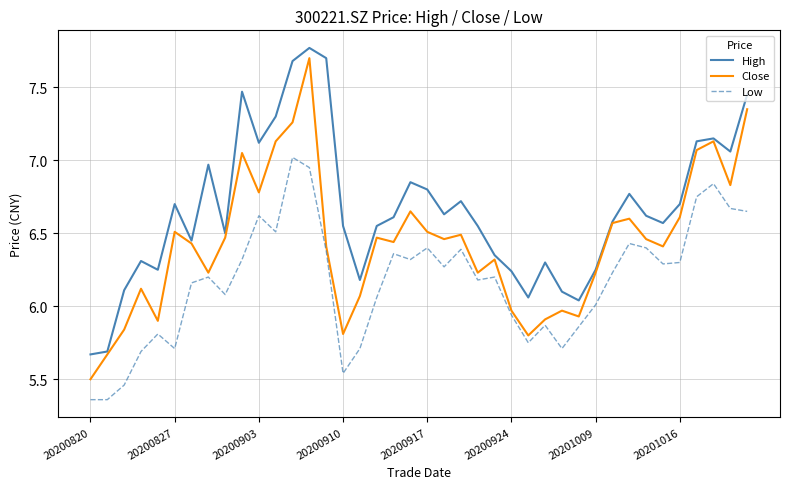

Which series has the largest total across all categories?

High